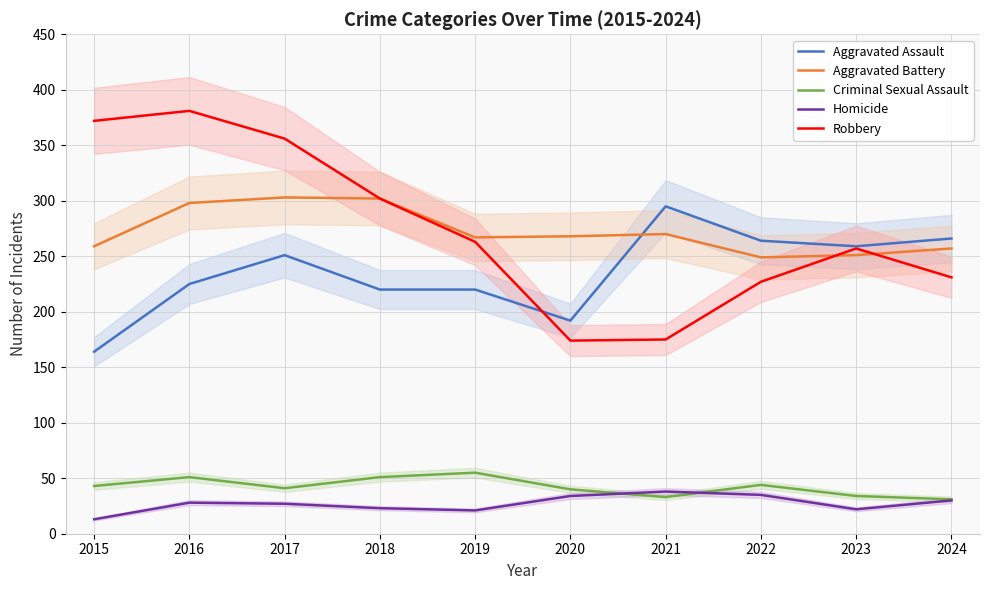

Which series has the widest spread of values?

Robbery